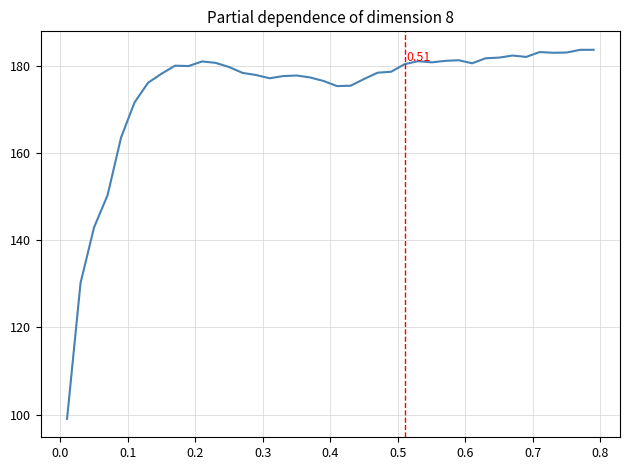

What is the difference between the maximum and minimum values?

84.7